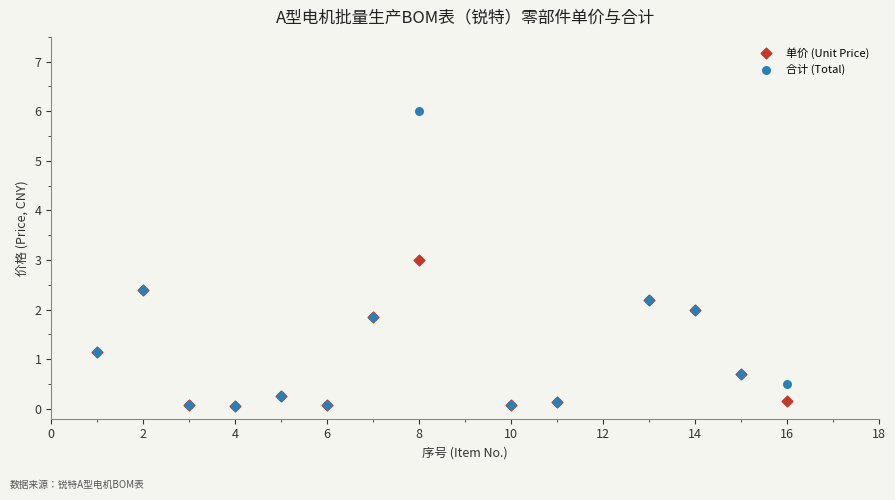

What are all the series names shown in the legend?

单价 (Unit Price), 合计 (Total)